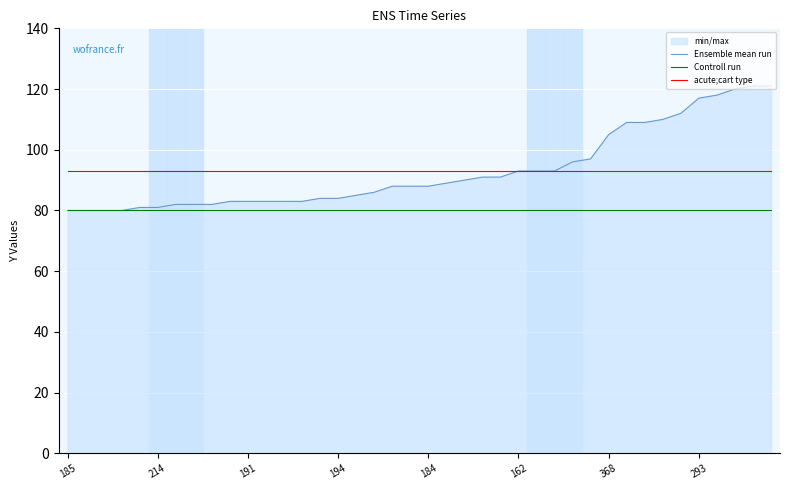

List the series in order of their peak value, highest first.

Ensemble mean run, acute;cart type, Controll run